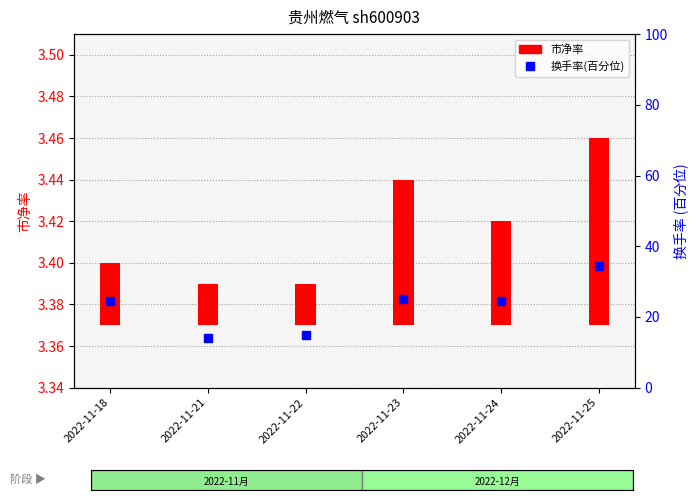

How many data points does each series have?

6